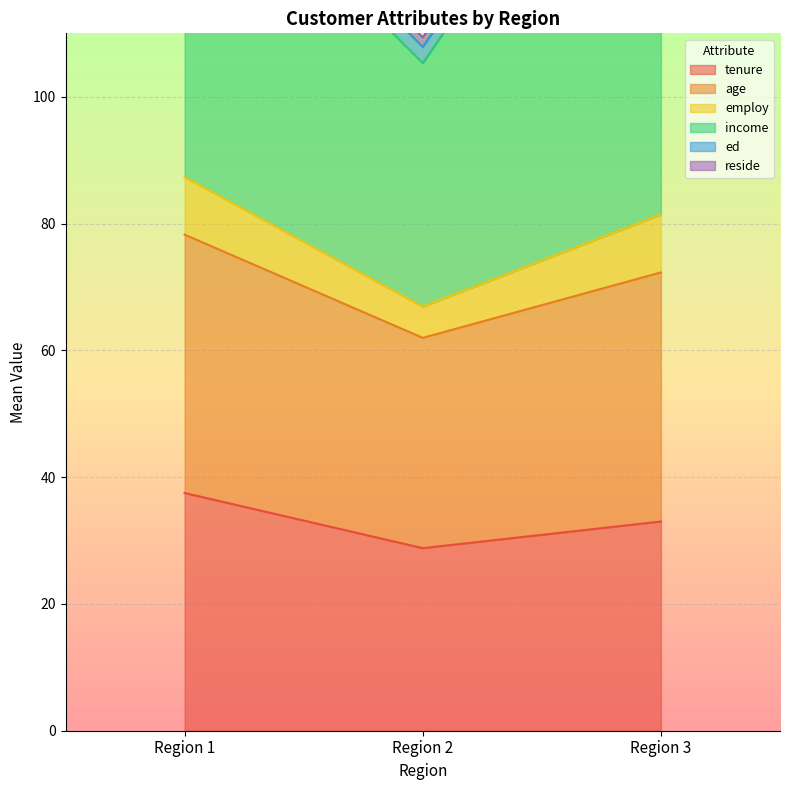

What is the average value of the income series?

60.7